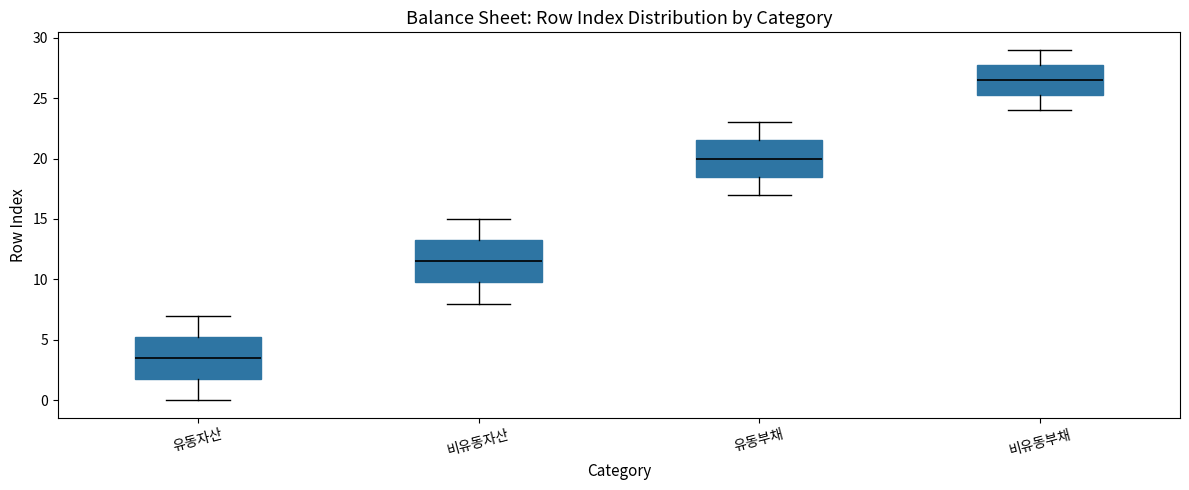

Which box's median line is the highest?

비유동부채